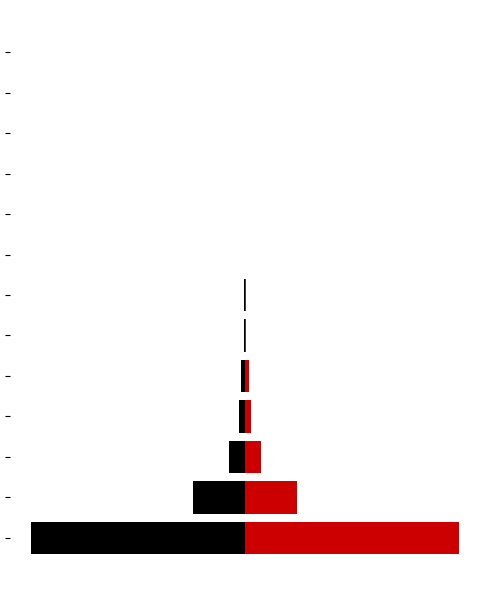

Which series has the largest range (max minus min)?

col_1